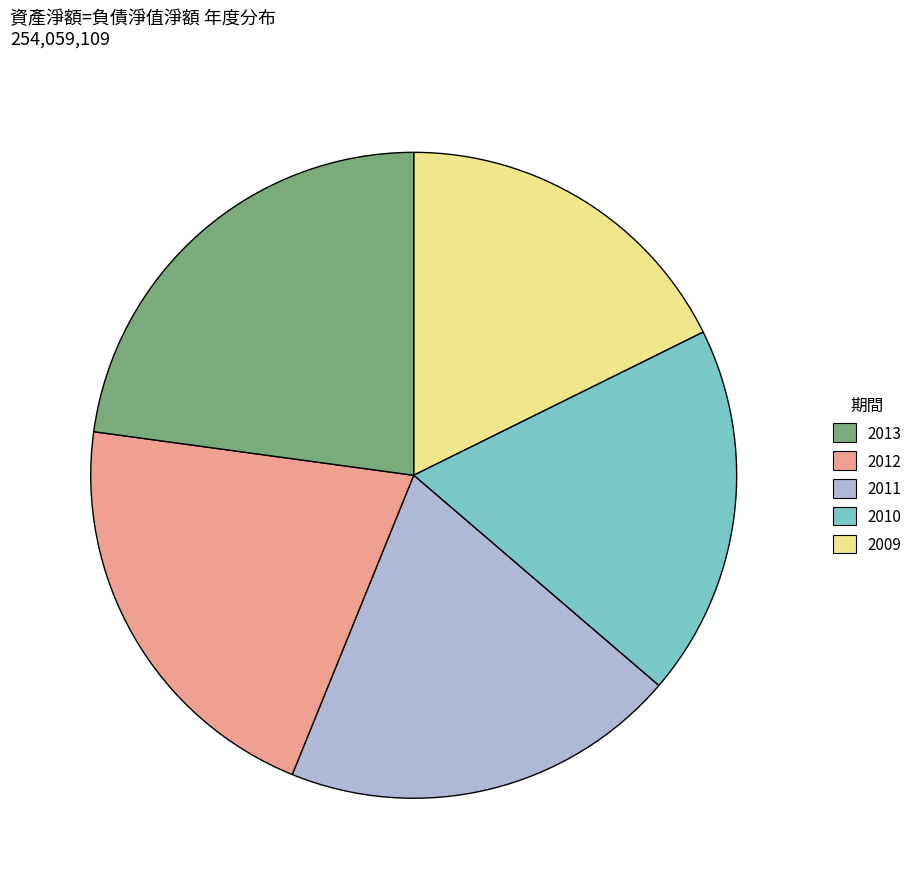

How many segments does this pie chart have?

5